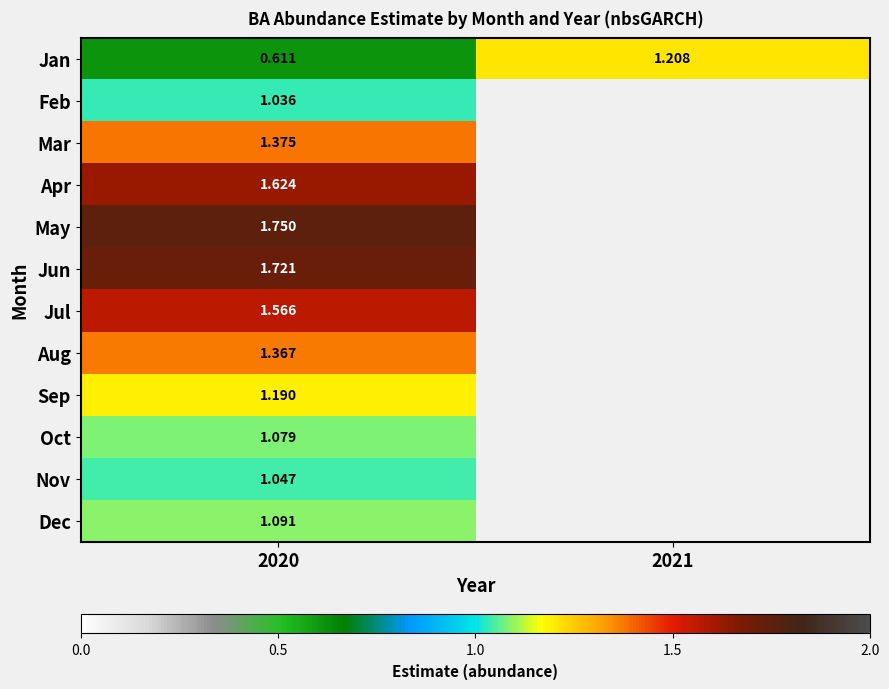

Where is Apr nearest to the value 1?

2020